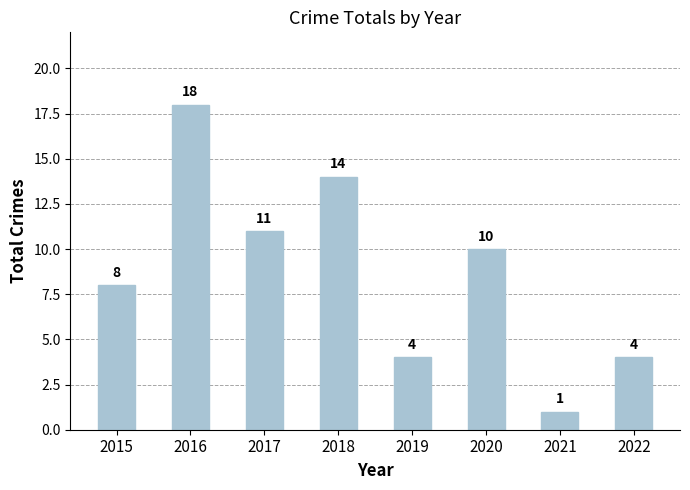

At which label does the data first exceed 10?

2016